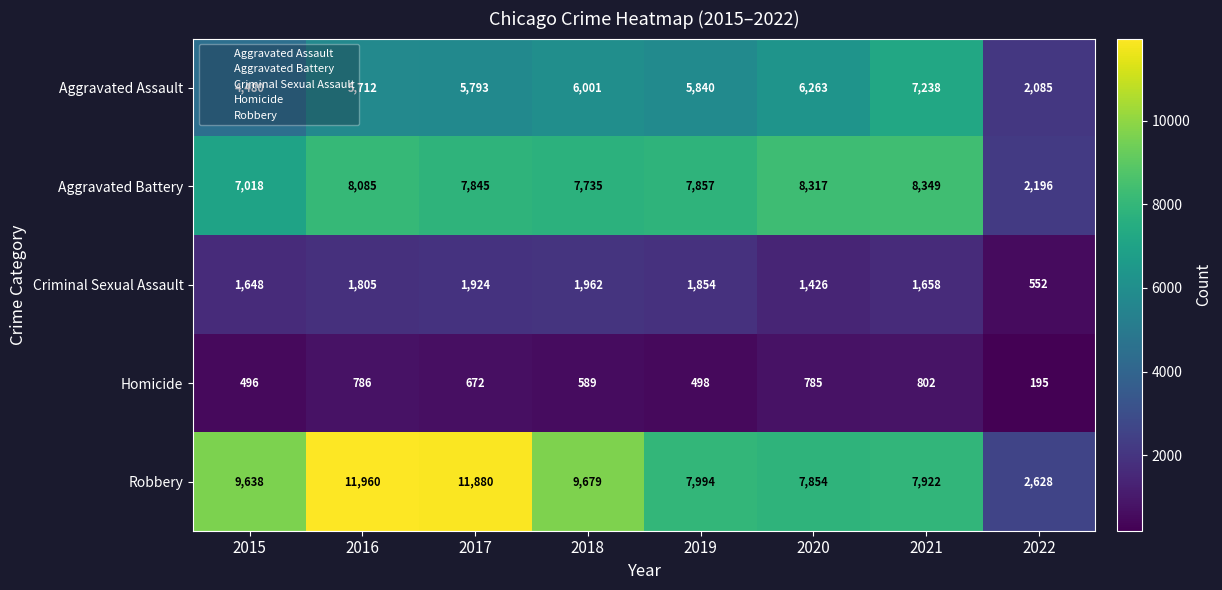

Which series has the largest total across all categories?

Robbery